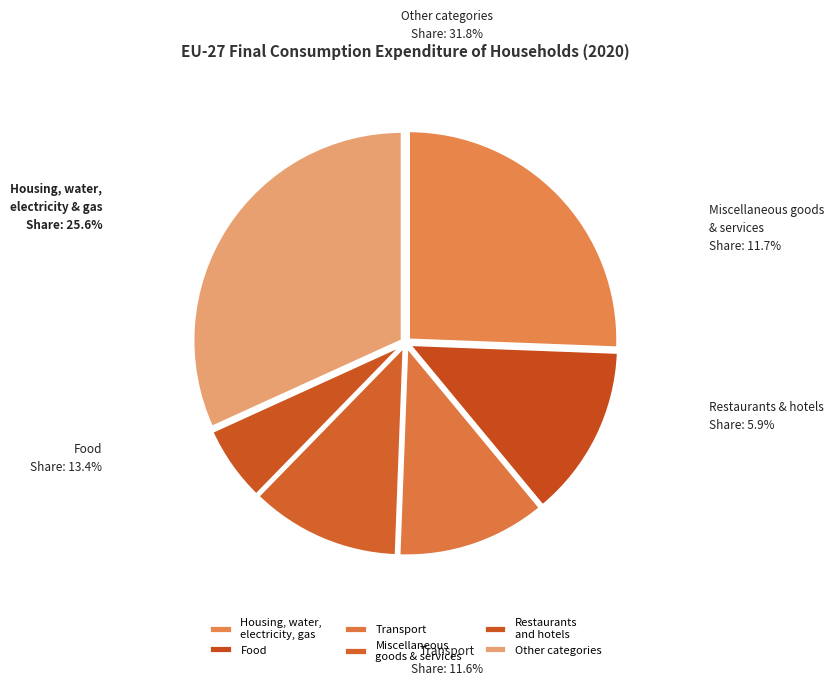

How many slices are in this pie chart?

6